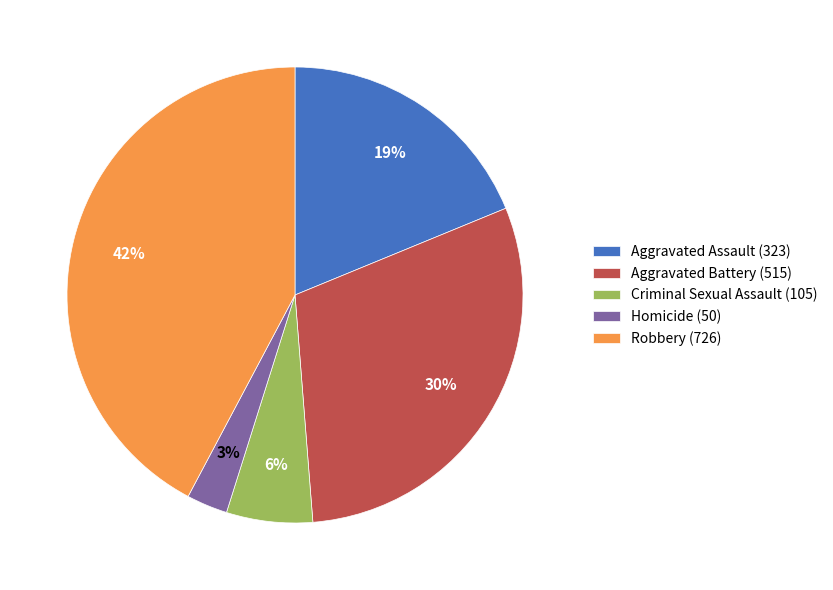

Which category has the biggest portion of the pie?

Robbery